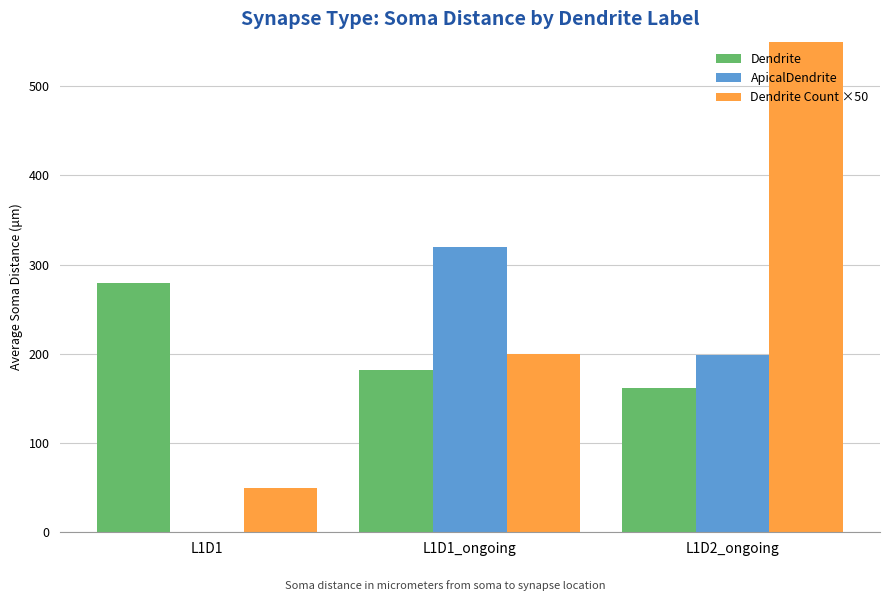

True or false: Dendrite has a value of 182.4 at L1D1_ongoing.

True